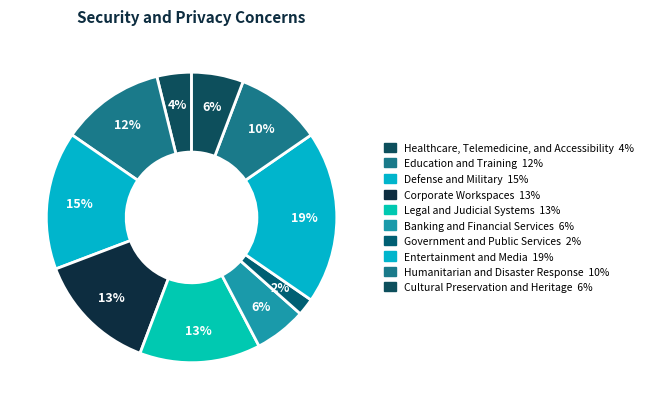

Count the number of slices in the pie.

10